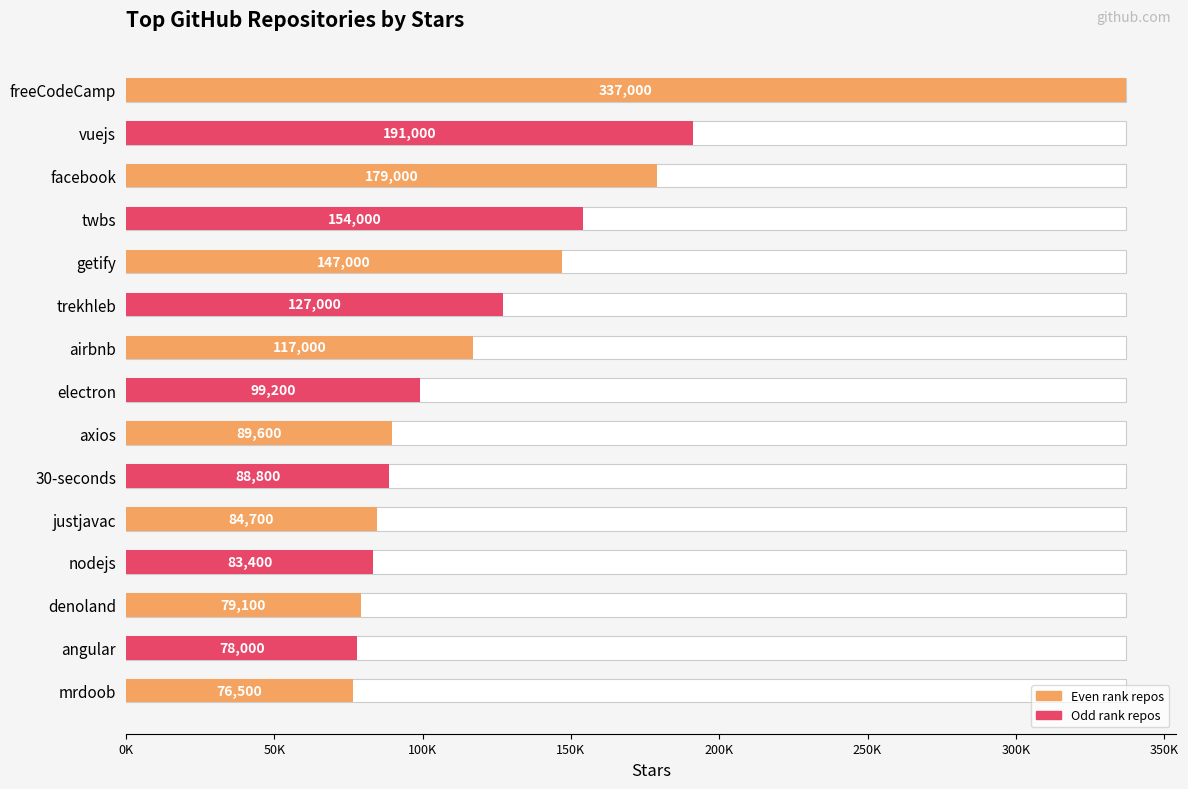

Reading right to left, extract all data points from this chart.

76500	78000	79100	83400	84700	88800	89600	99200	117000	127000	147000	154000	179000	191000	337000